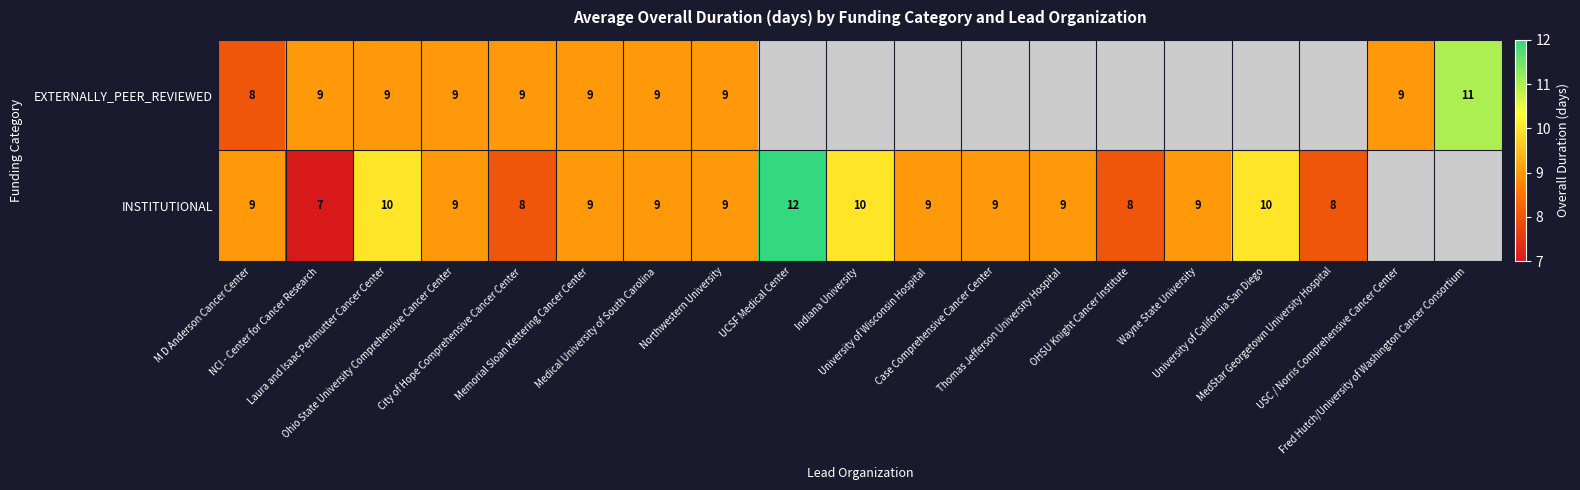

Which category has the highest value in the EXTERNALLY_PEER_REVIEWED series?

Fred Hutch/University of Washington Cancer Consortium